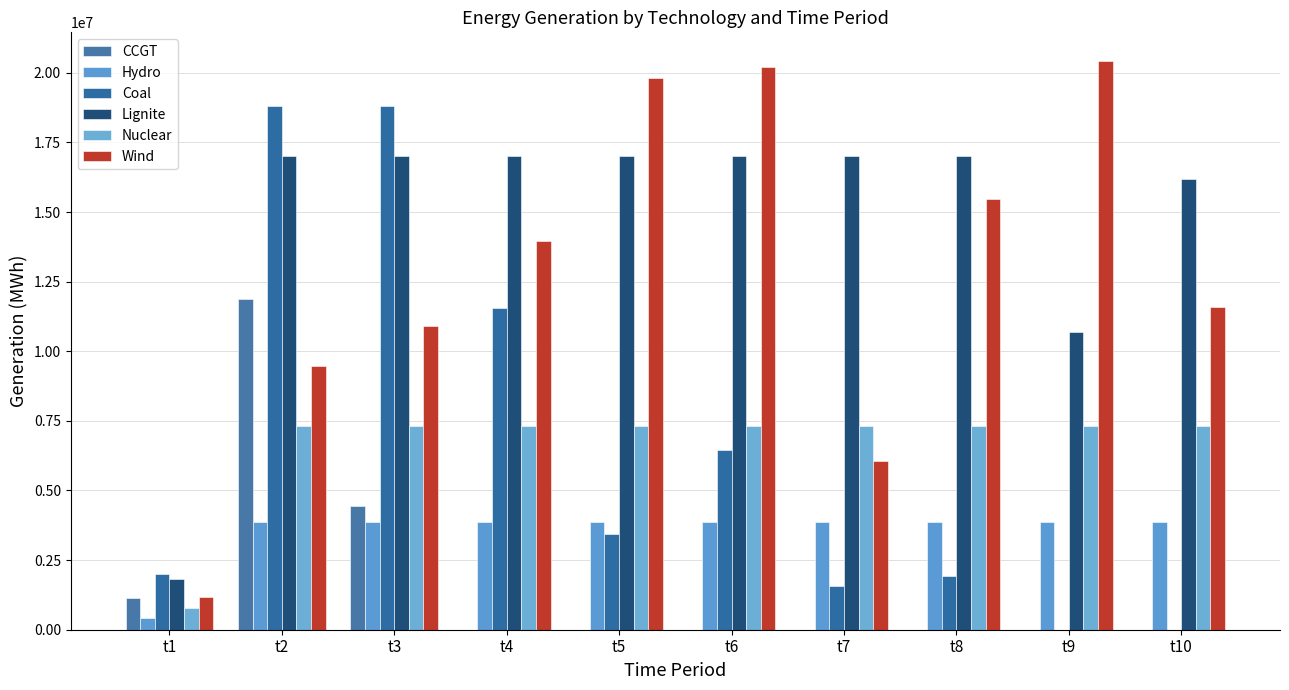

What are all the series names shown in the legend?

CCGT, Hydro, Coal, Lignite, Nuclear, Wind